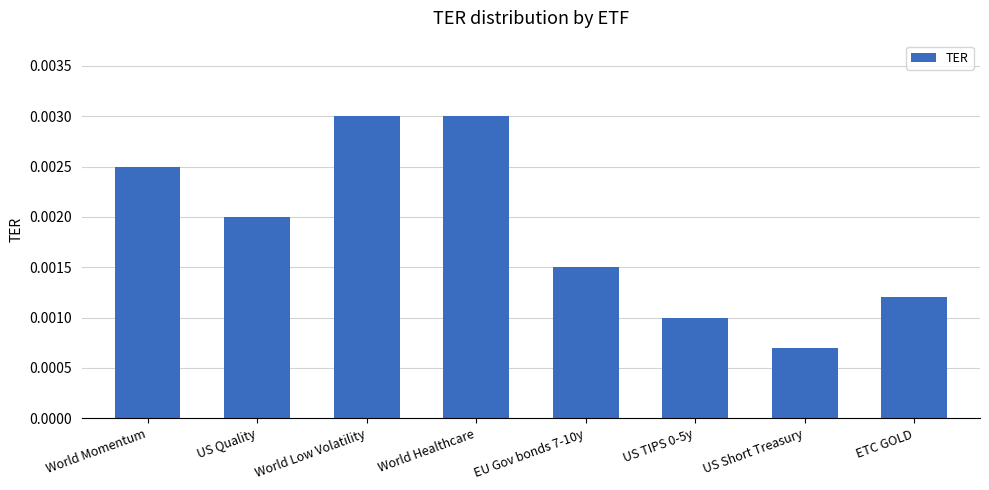

What is the label of the 4th bar from the right?

EU Gov bonds 7-10y